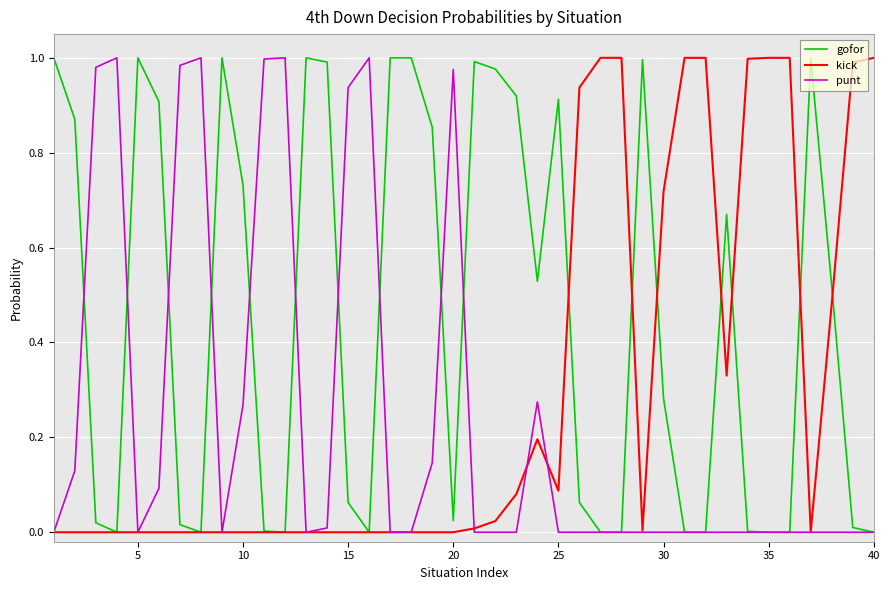

List the series in order of their overall mean, highest first.

gofor, kick, punt